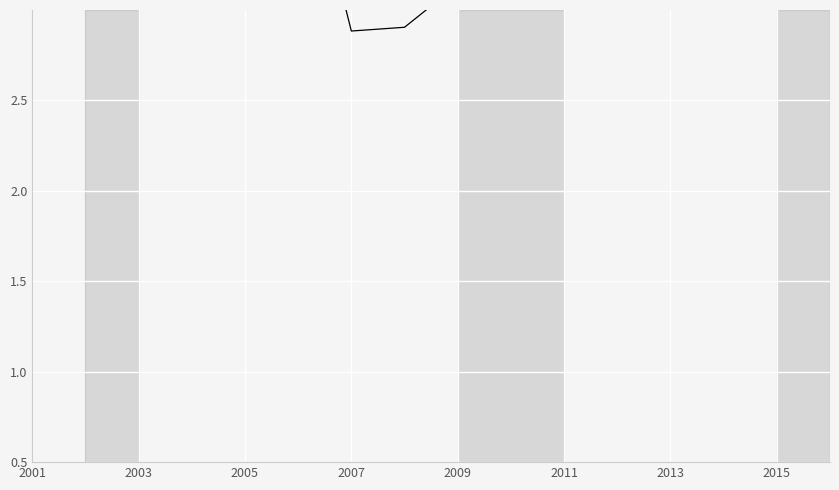

Which label corresponds to the smallest value in the chart?

2007